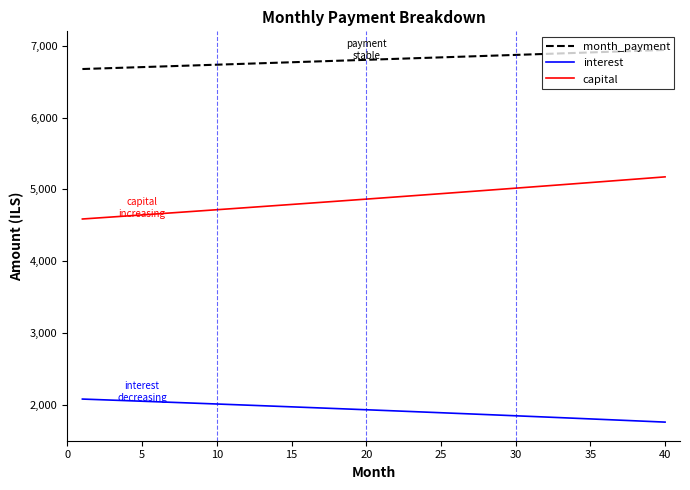

What is the highest value of the capital series?

5175.0